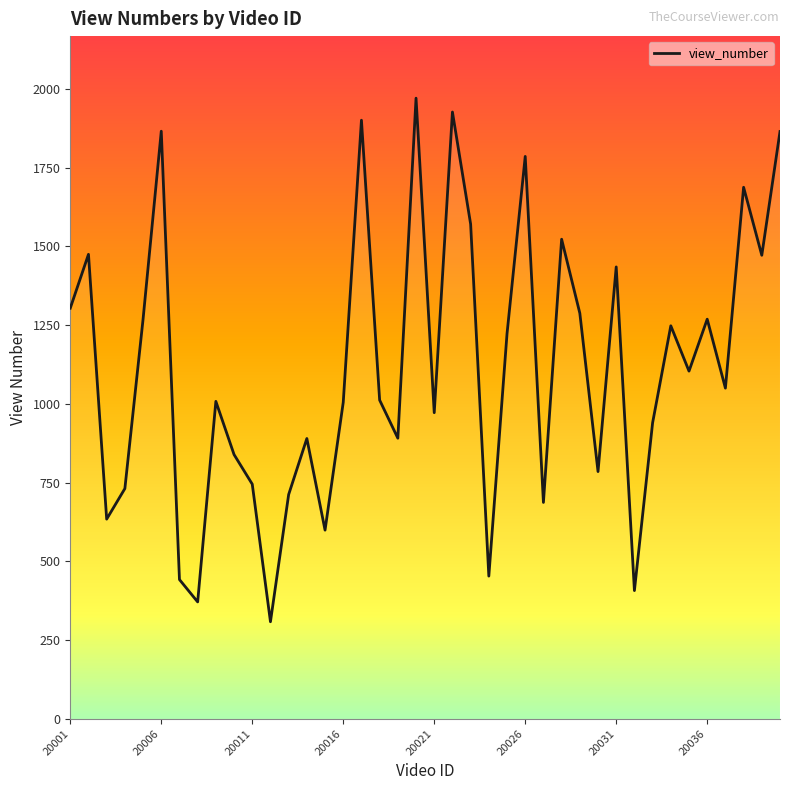

What is the greatest value displayed?

1971